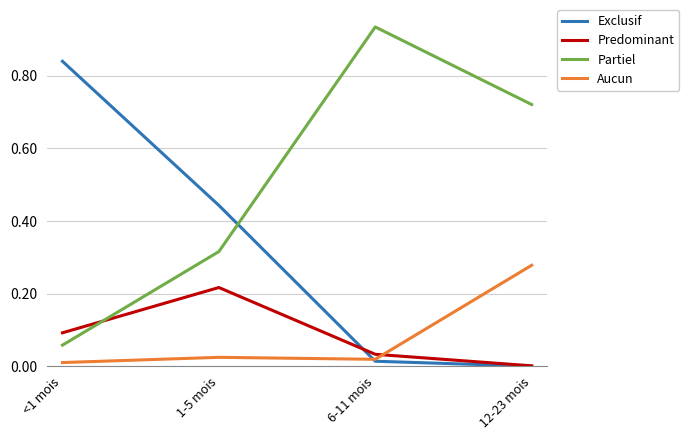

Rank the series by their maximum value, from highest to lowest.

Partiel, Exclusif, Aucun, Predominant